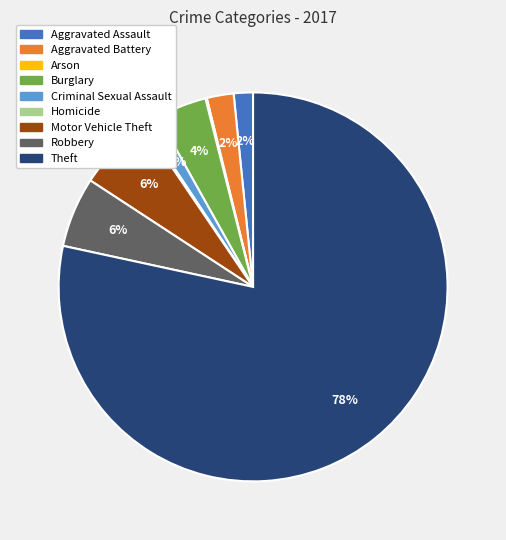

To the nearest percent, what percentage of the pie is Robbery?

6%